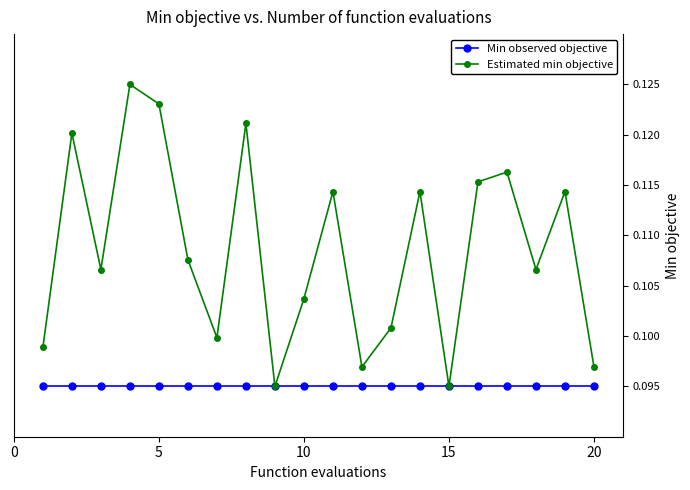

At how many categories does at least one series exceed 0?

20